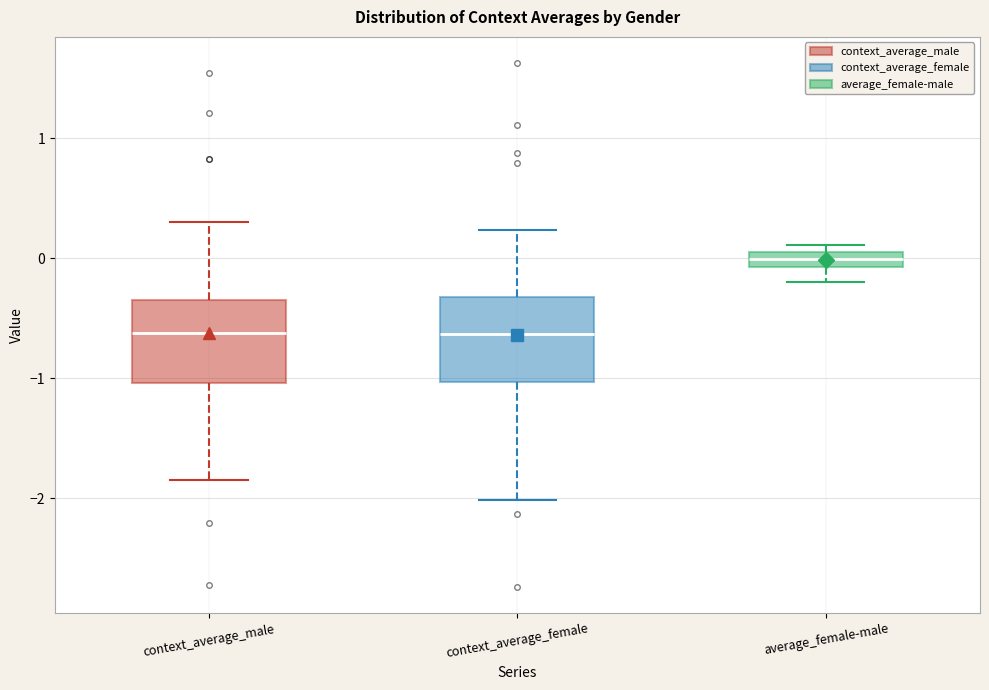

Where is the upper edge of the box for context_average_male on the y-axis? The values are not printed on the chart, so give them approximately, as read against the axis.

-0.3